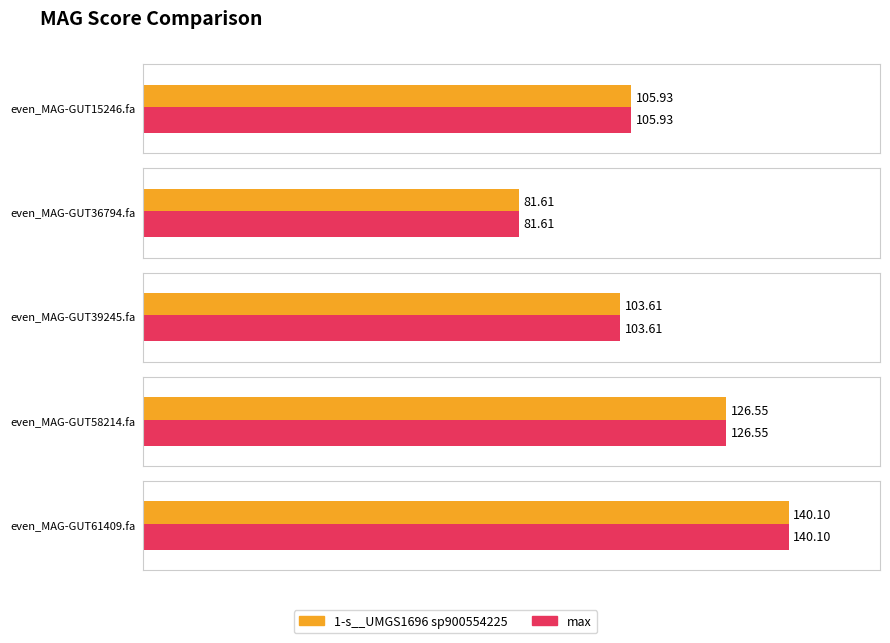

What is the value of the 1-s__UMGS1696 sp900554225 bar at the 5th from the left?

140.1